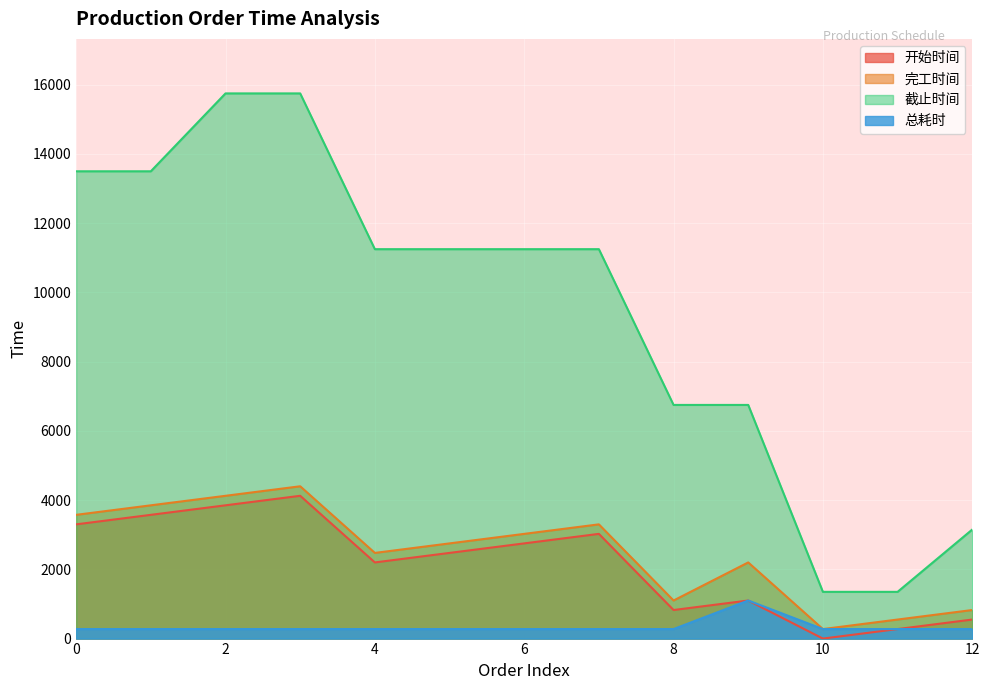

Which has a higher value, 1 or 12?

1